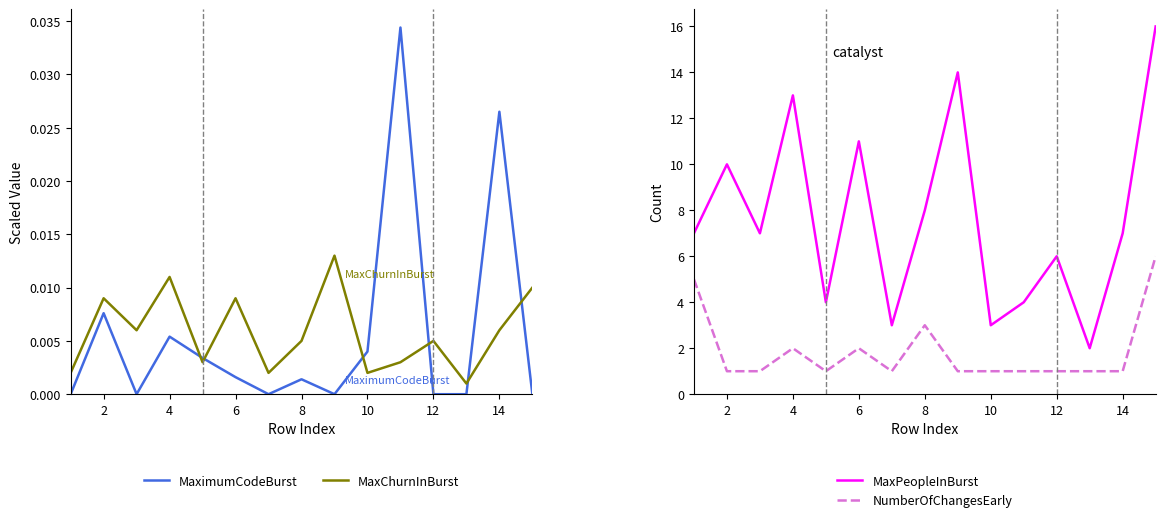

What is the approximate value of MaxPeopleInBurst at 12?

6